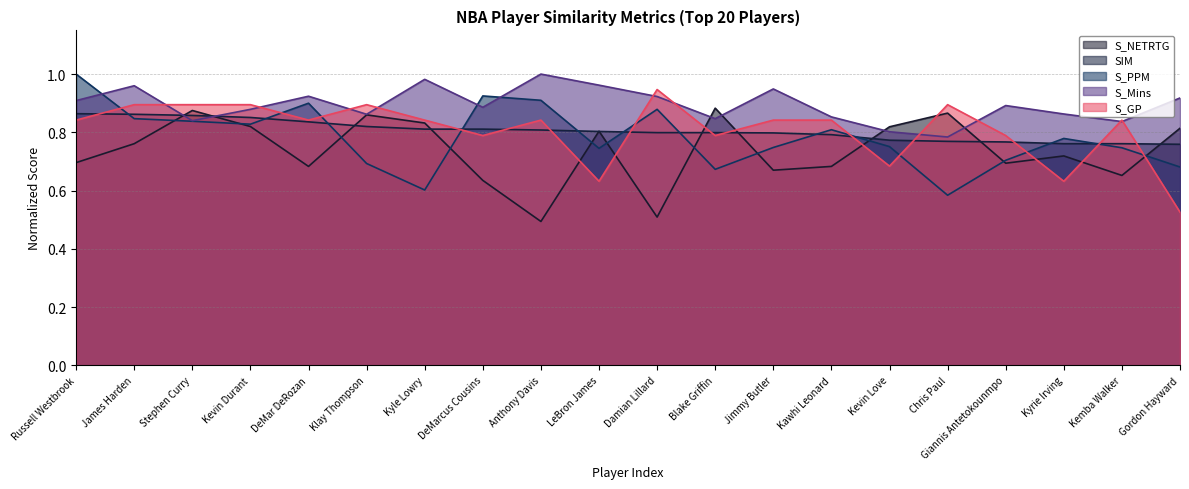

What is the minimum value for S_GP?

0.5